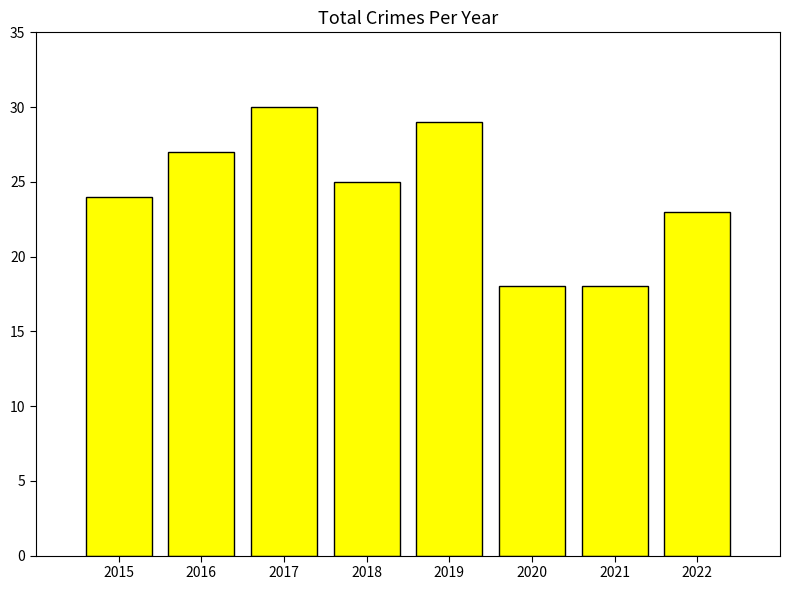

Between 2016 and 2015, which is larger?

2016